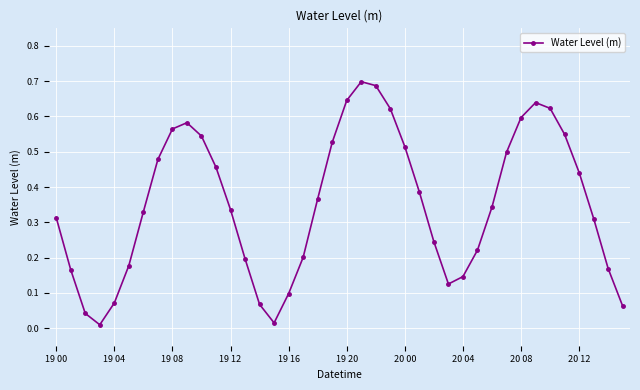

True or false: there are more than 1 points higher than both neighbors.

True